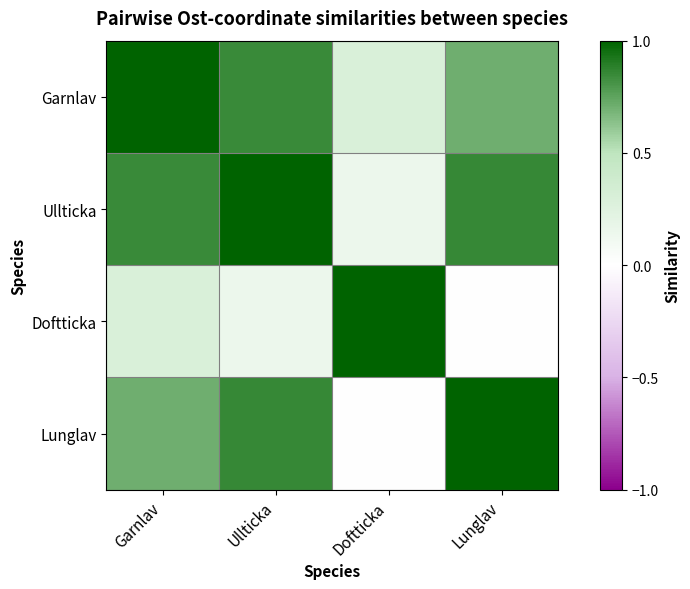

Reading left to right, extract all data points from this chart.

Garnlav: Garnlav=1.0	Ullticka=0.8	Doftticka=0.3	Lunglav=0.7
Ullticka: Garnlav=0.8	Ullticka=1.0	Doftticka=0.1	Lunglav=0.9
Doftticka: Garnlav=0.3	Ullticka=0.1	Doftticka=1.0	Lunglav=0.0
Lunglav: Garnlav=0.7	Ullticka=0.9	Doftticka=0.0	Lunglav=1.0